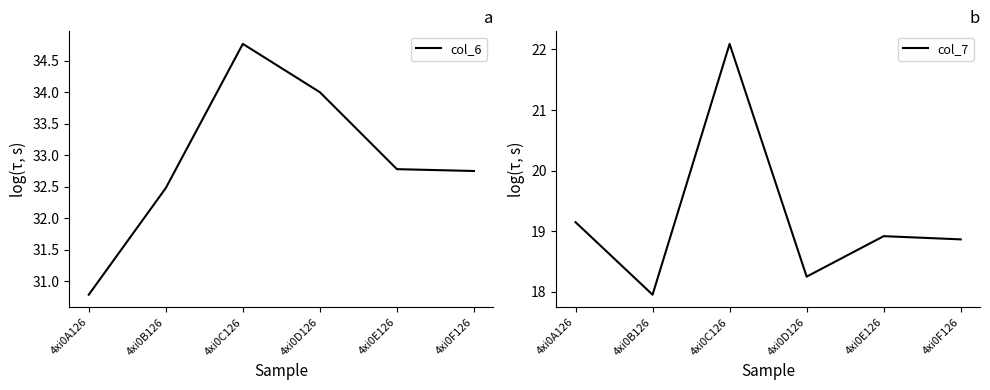

Reading left to right, what are all the values shown in this chart?

col_6: 4xi0A126=30.8	4xi0B126=32.5	4xi0C126=34.8	4xi0D126=34.0	4xi0E126=32.8	4xi0F126=32.8
col_7: 4xi0A126=19.1	4xi0B126=18.0	4xi0C126=22.1	4xi0D126=18.3	4xi0E126=18.9	4xi0F126=18.9